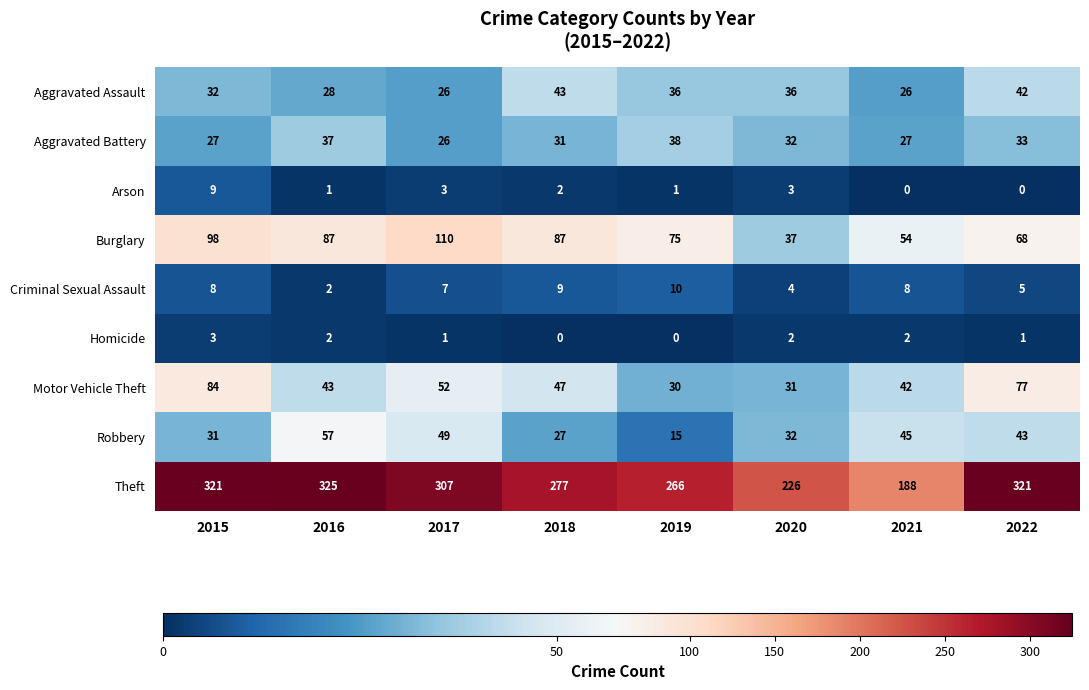

The value of Arson at 2020 is 3. True or false?

True